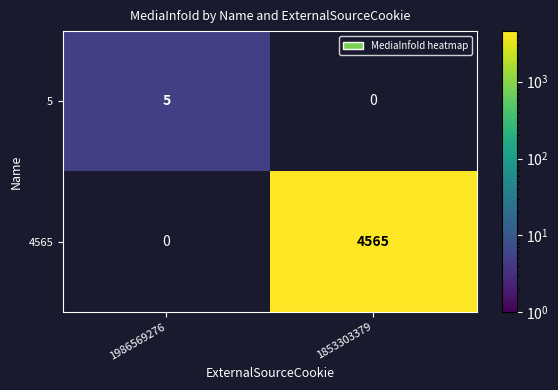

What is the maximum value shown in the chart?

4565.0